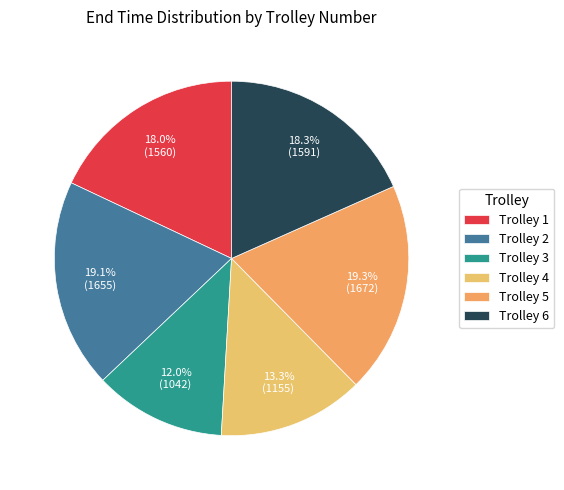

Which category has the biggest portion of the pie?

trolley 5 (pond15)